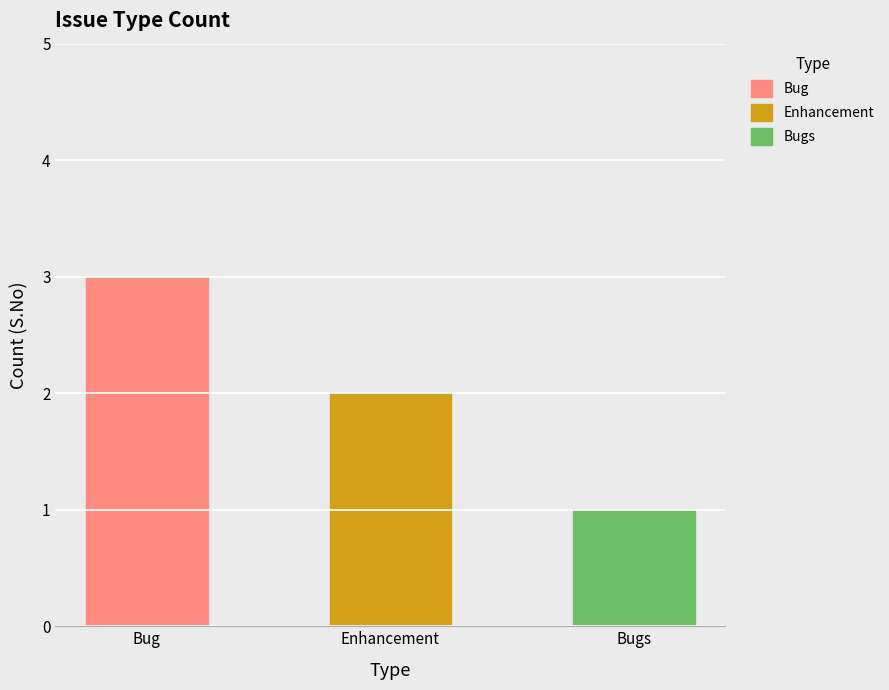

How many Bug values are between 0 and 3?

3